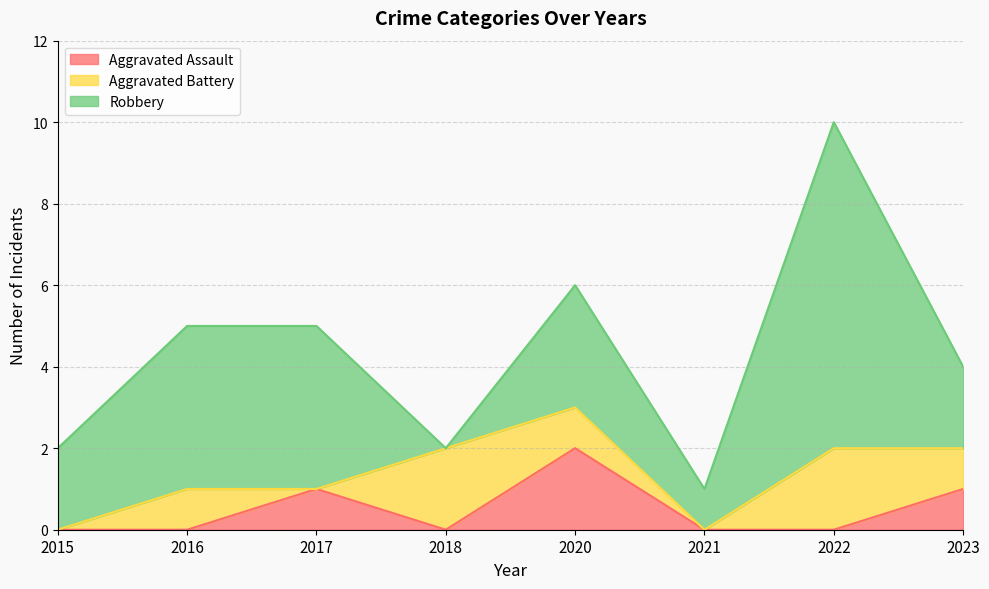

Which has a higher value, 2023 or 2022?

2023